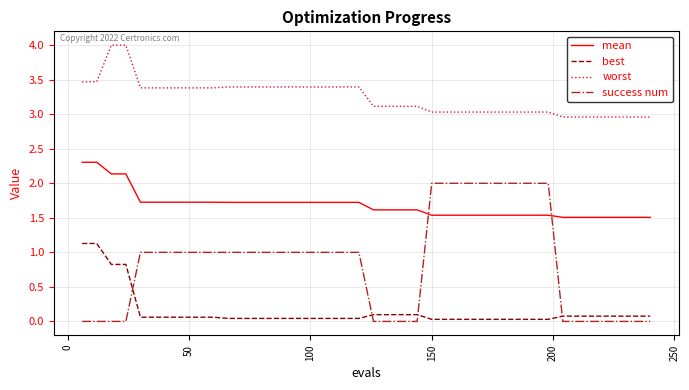

What are all the series names shown in the legend?

mean, best, worst, success num